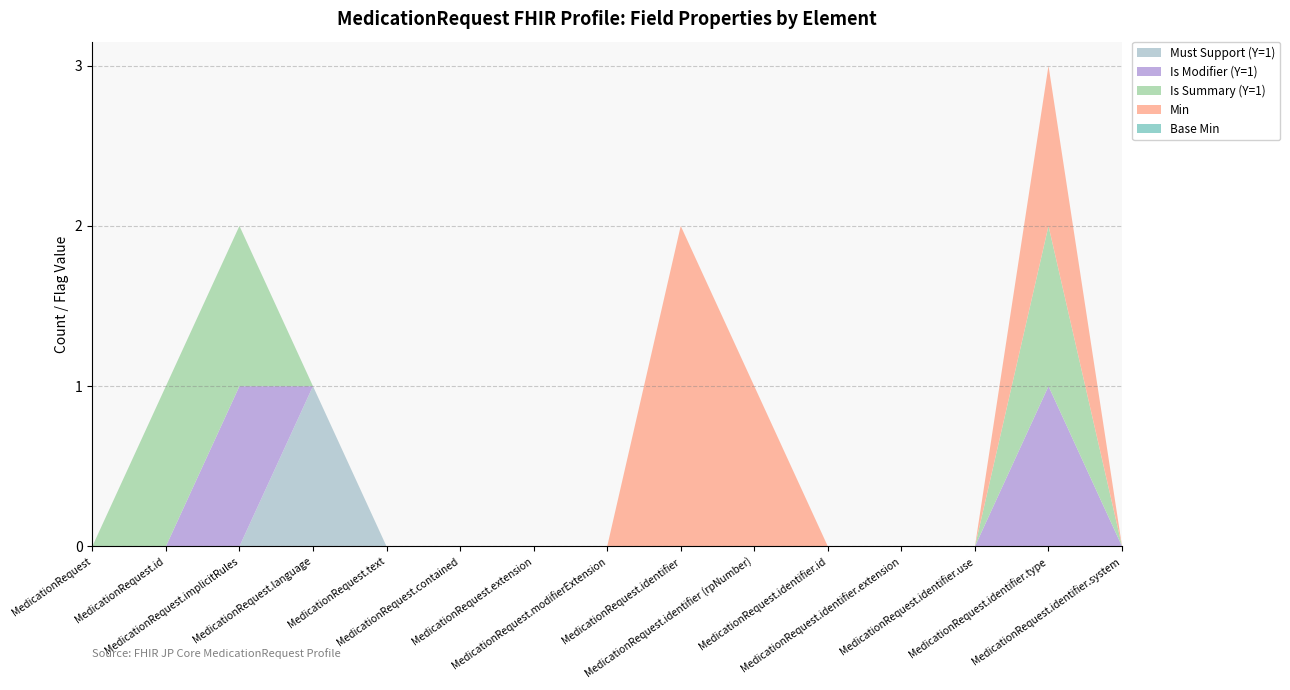

Reading left to right, list all the values displayed in this chart.

Must Support (Y=1): MedicationRequest=0	MedicationRequest.id=0	MedicationRequest.implicitRules=0	MedicationRequest.language=1	MedicationRequest.text=0	MedicationRequest.contained=0	MedicationRequest.extension=0	MedicationRequest.modifierExtension=0	MedicationRequest.identifier=0	MedicationRequest.identifier (rpNumber)=0	MedicationRequest.identifier.id=0	MedicationRequest.identifier.extension=0	MedicationRequest.identifier.use=0	MedicationRequest.identifier.type=0	MedicationRequest.identifier.system=0
Is Modifier (Y=1): MedicationRequest=0	MedicationRequest.id=0	MedicationRequest.implicitRules=1	MedicationRequest.language=0	MedicationRequest.text=0	MedicationRequest.contained=0	MedicationRequest.extension=0	MedicationRequest.modifierExtension=0	MedicationRequest.identifier=0	MedicationRequest.identifier (rpNumber)=0	MedicationRequest.identifier.id=0	MedicationRequest.identifier.extension=0	MedicationRequest.identifier.use=0	MedicationRequest.identifier.type=1	MedicationRequest.identifier.system=0
Is Summary (Y=1): MedicationRequest=0	MedicationRequest.id=1	MedicationRequest.implicitRules=1	MedicationRequest.language=0	MedicationRequest.text=0	MedicationRequest.contained=0	MedicationRequest.extension=0	MedicationRequest.modifierExtension=0	MedicationRequest.identifier=0	MedicationRequest.identifier (rpNumber)=0	MedicationRequest.identifier.id=0	MedicationRequest.identifier.extension=0	MedicationRequest.identifier.use=0	MedicationRequest.identifier.type=1	MedicationRequest.identifier.system=0
Min: MedicationRequest=0	MedicationRequest.id=0	MedicationRequest.implicitRules=0	MedicationRequest.language=0	MedicationRequest.text=0	MedicationRequest.contained=0	MedicationRequest.extension=0	MedicationRequest.modifierExtension=0	MedicationRequest.identifier=2	MedicationRequest.identifier (rpNumber)=1	MedicationRequest.identifier.id=0	MedicationRequest.identifier.extension=0	MedicationRequest.identifier.use=0	MedicationRequest.identifier.type=1	MedicationRequest.identifier.system=0
Base Min: MedicationRequest=0	MedicationRequest.id=0	MedicationRequest.implicitRules=0	MedicationRequest.language=0	MedicationRequest.text=0	MedicationRequest.contained=0	MedicationRequest.extension=0	MedicationRequest.modifierExtension=0	MedicationRequest.identifier=0	MedicationRequest.identifier (rpNumber)=0	MedicationRequest.identifier.id=0	MedicationRequest.identifier.extension=0	MedicationRequest.identifier.use=0	MedicationRequest.identifier.type=0	MedicationRequest.identifier.system=0